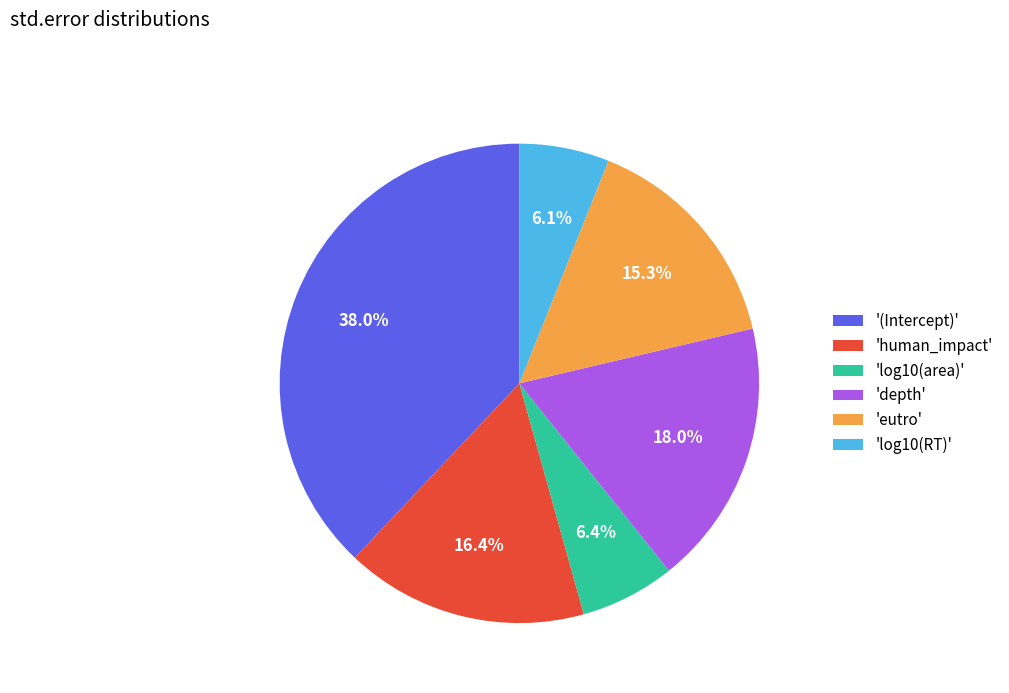

Is the sum of 'depth' and 'log10(area)' greater than half?

No